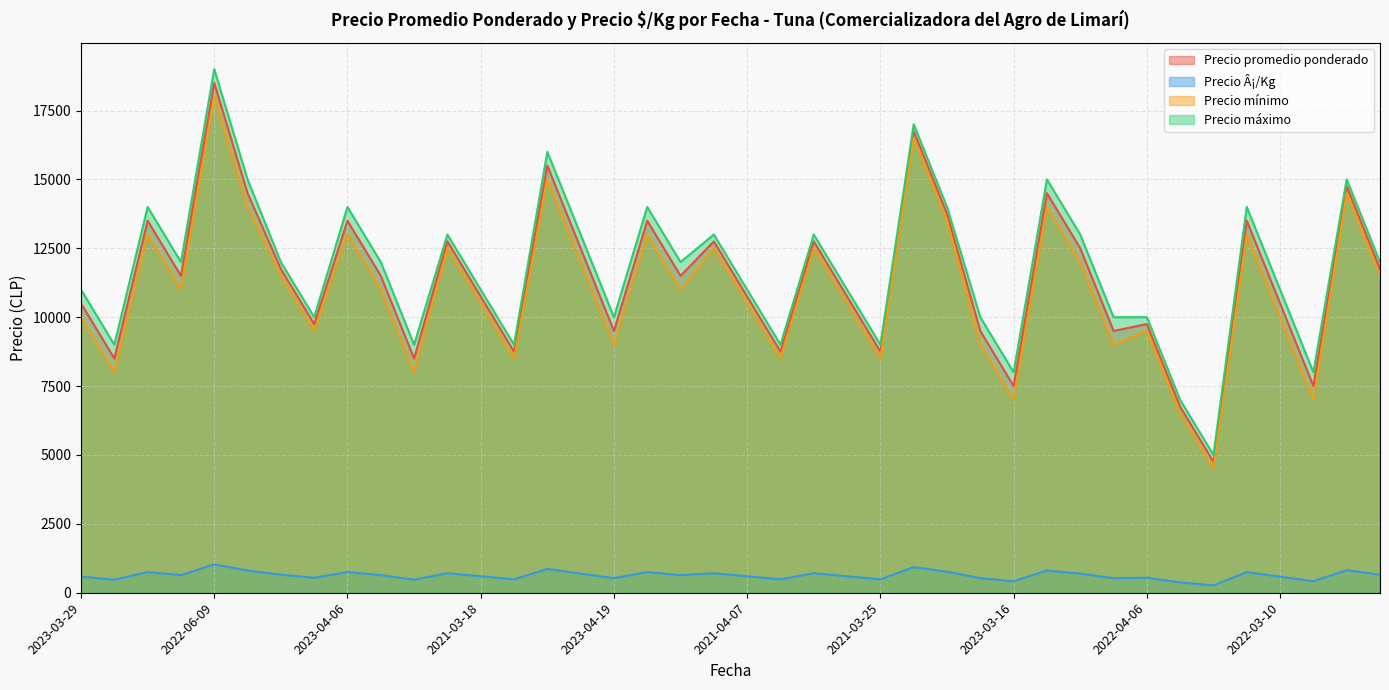

What is the difference between the maximum and second lowest values in the Precio mínimo series?

11500